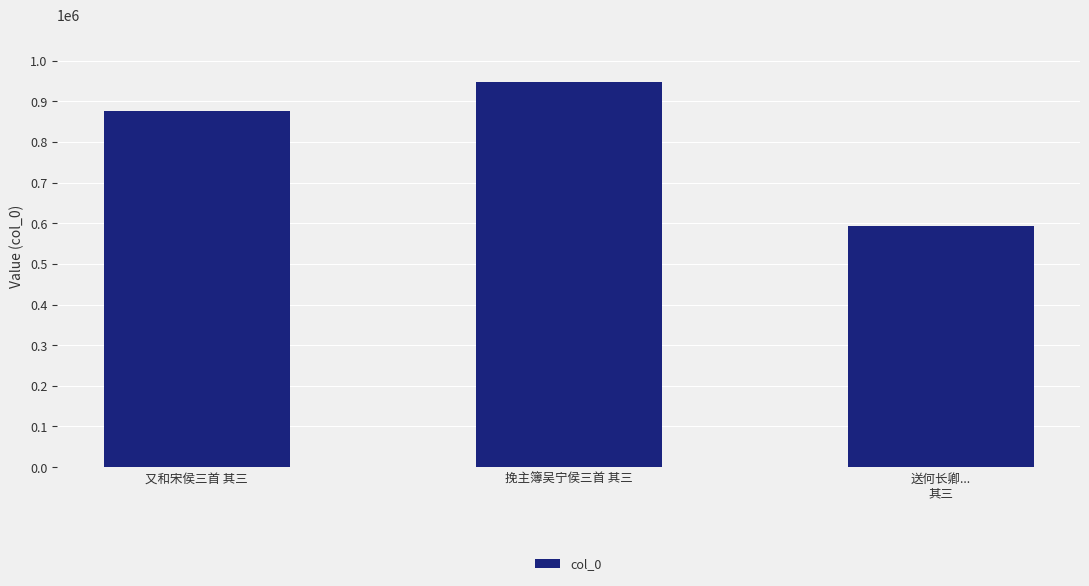

What is the maximum value shown in the chart?

946616